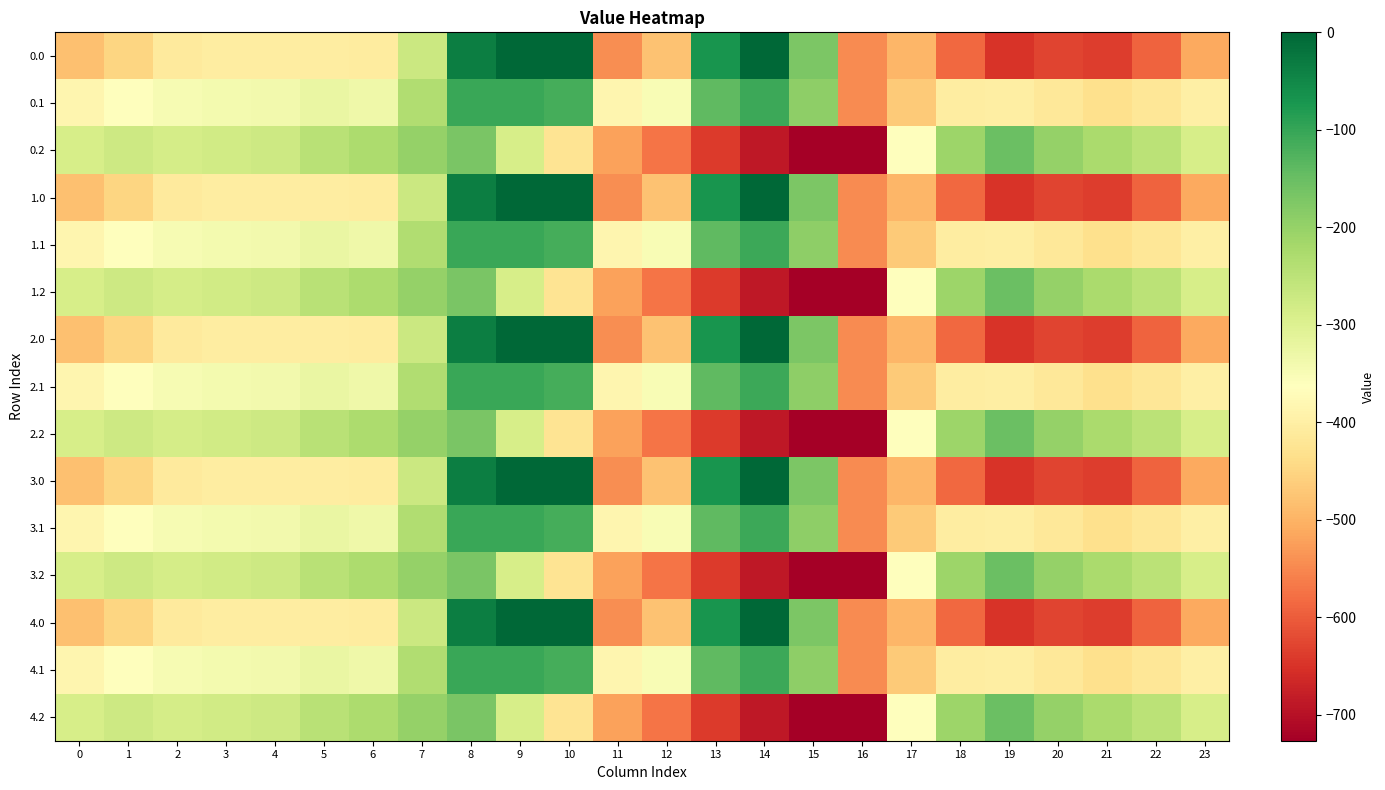

What is the difference between the highest and lowest values at 7?

71.7